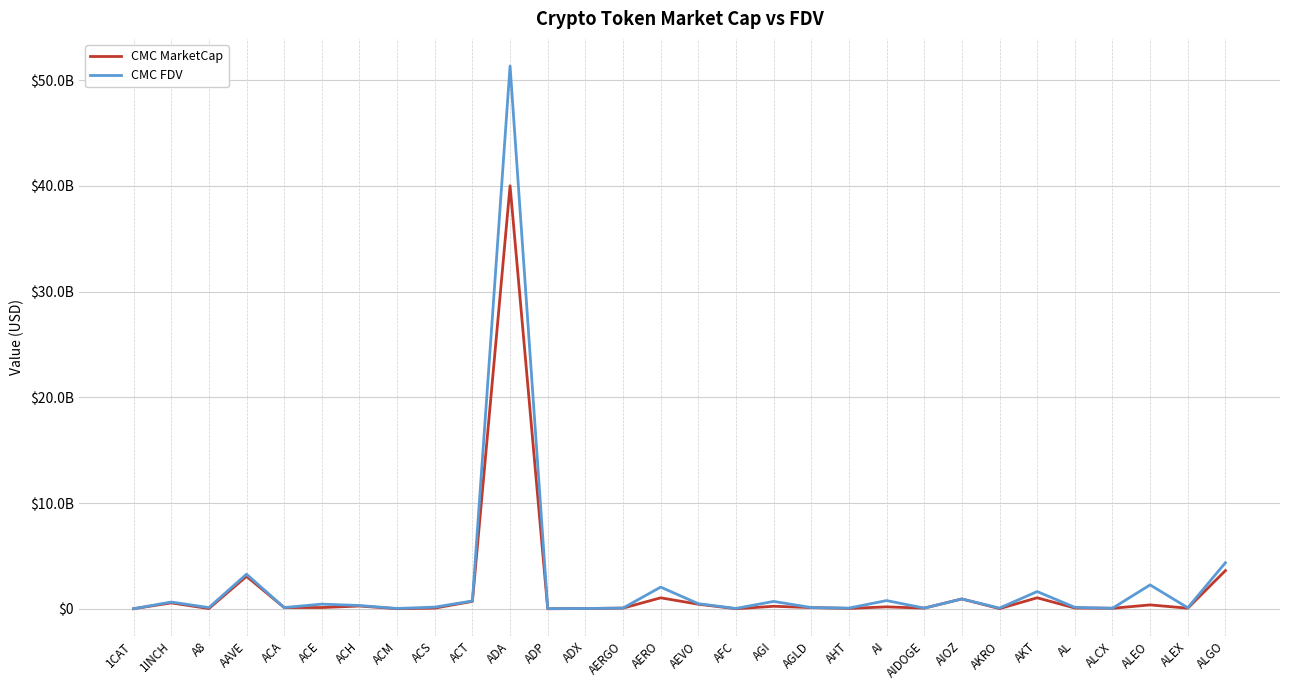

List the labels in order of CMC MarketCap value, smallest first.

ADP, AFC, 1CAT, ACM, AKRO, A8, ADX, AHT, ALCX, ALEX, AIDOGE, ACS, AERGO, AL, AGLD, ACA, ACE, AI, AGI, ACH, ALEO, AEVO, 1INCH, ACT, AIOZ, AERO, AKT, AAVE, ALGO, ADA